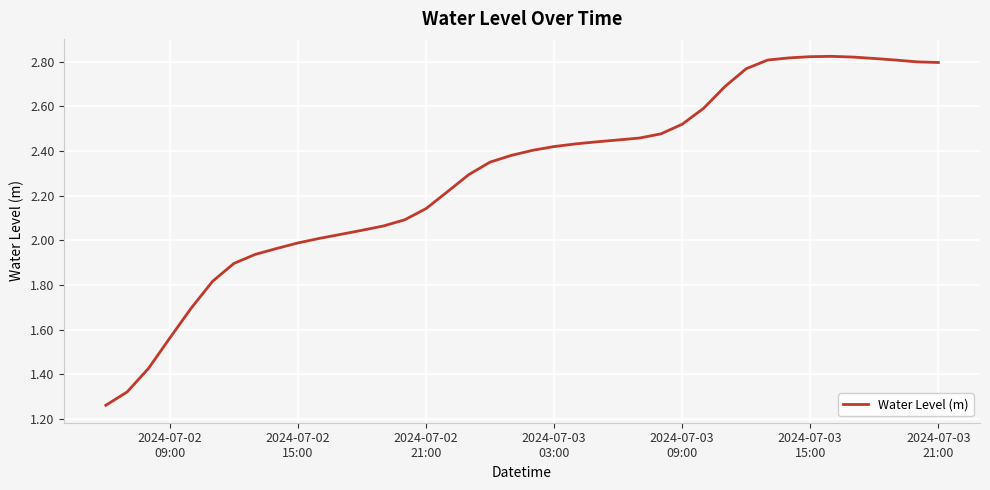

True or false: there are more than 0 points higher than both neighbors.

True